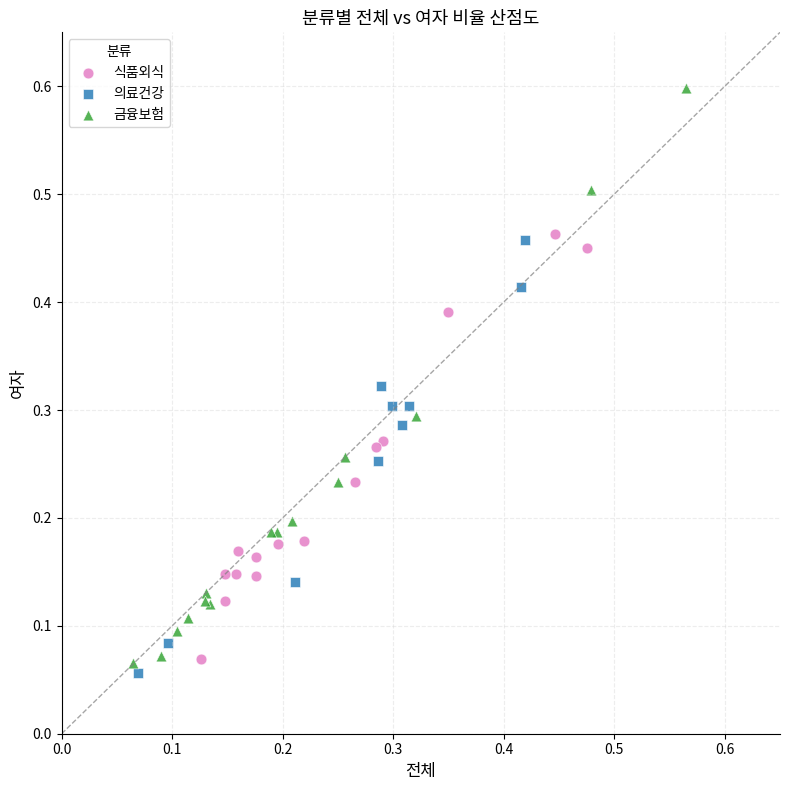

Which series contains the highest Y value?

금융보험